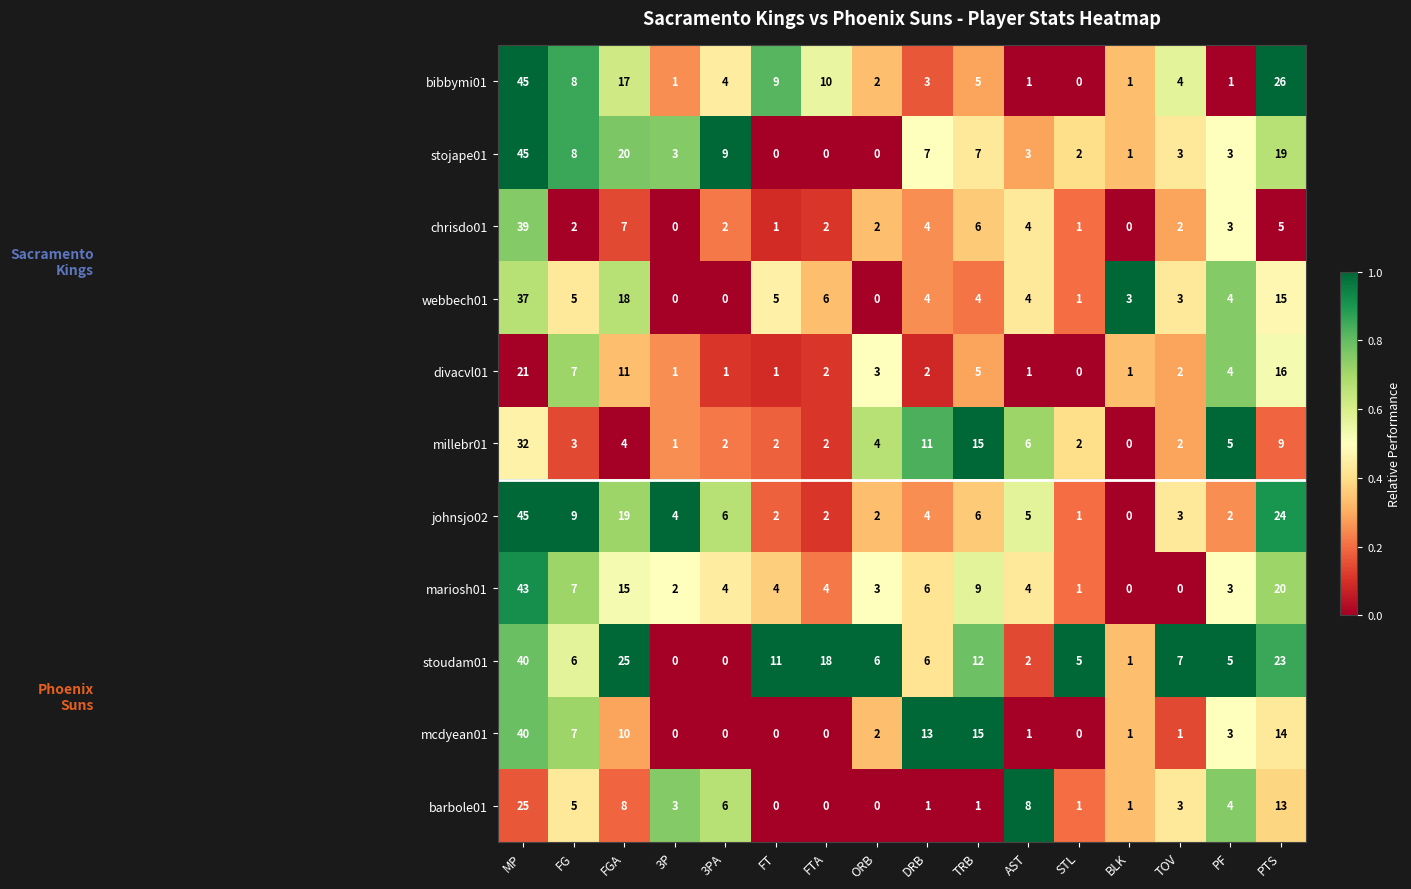

What is the sum of the mcdyean01 values at FT and TRB?

15